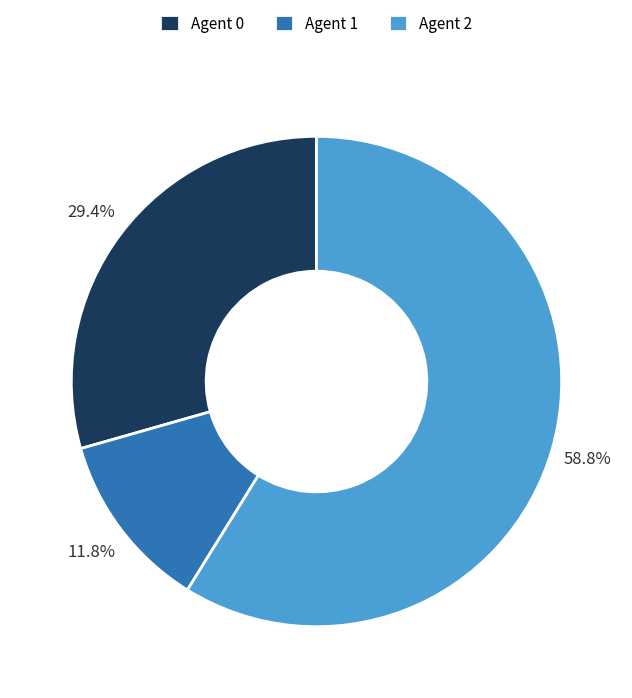

Which slice is the smallest?

Agent 1